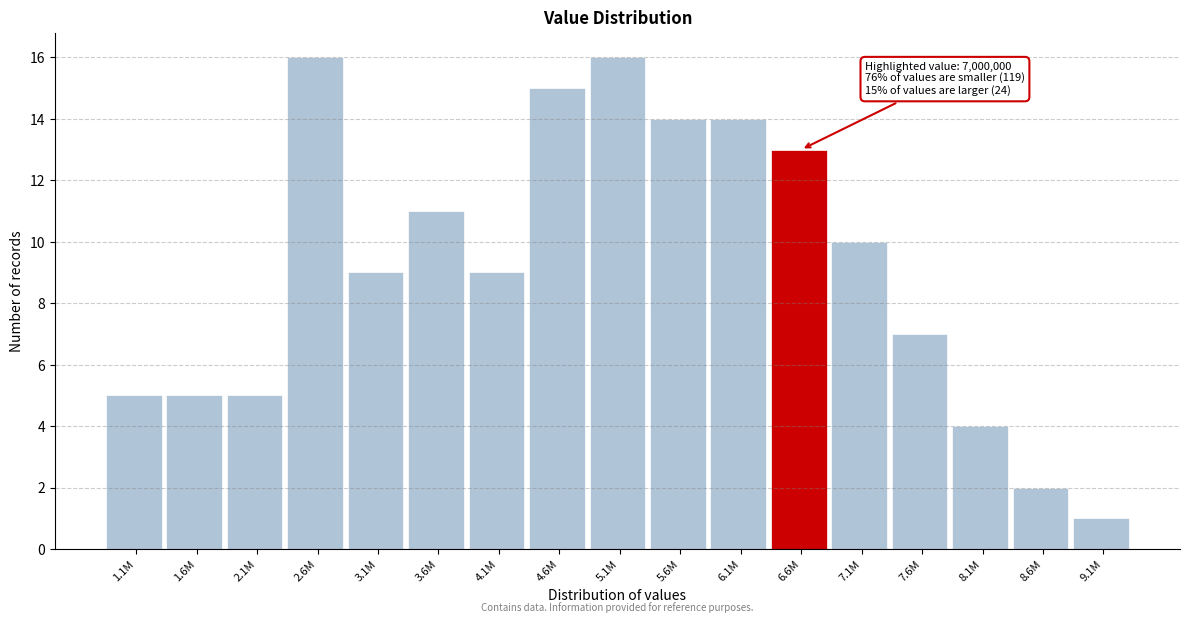

Reading left to right, extract all data points from this chart.

5	5	5	16	9	11	9	15	16	14	14	13	10	7	4	2	1